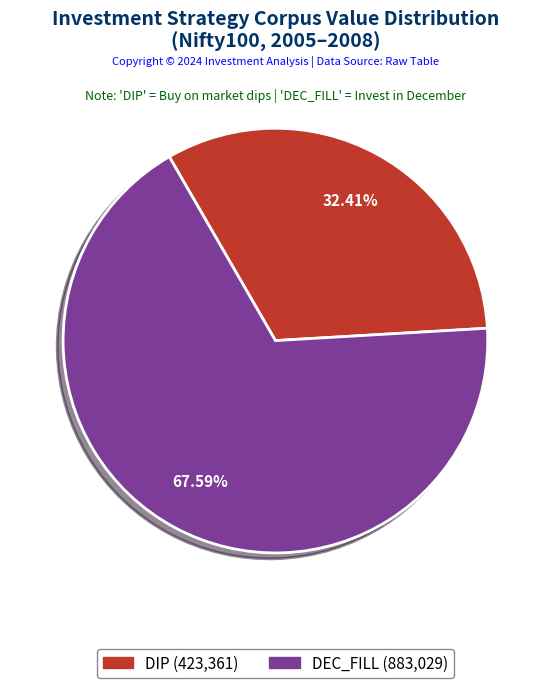

What percentage is the DIP slice, to the nearest percent?

32%